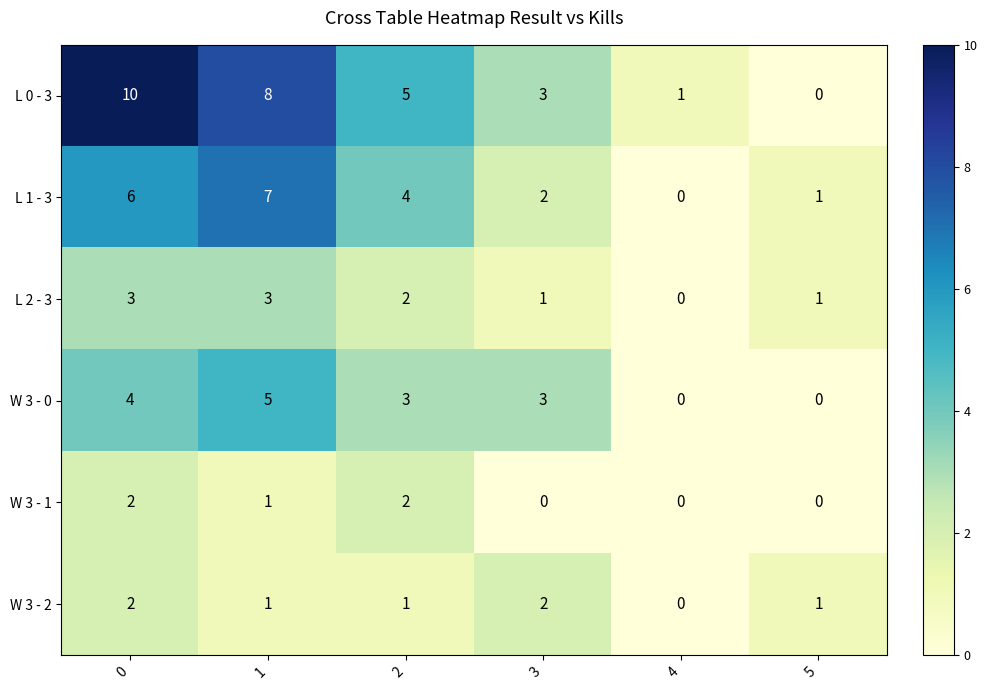

Which series has the largest range (max minus min)?

L 0 - 3